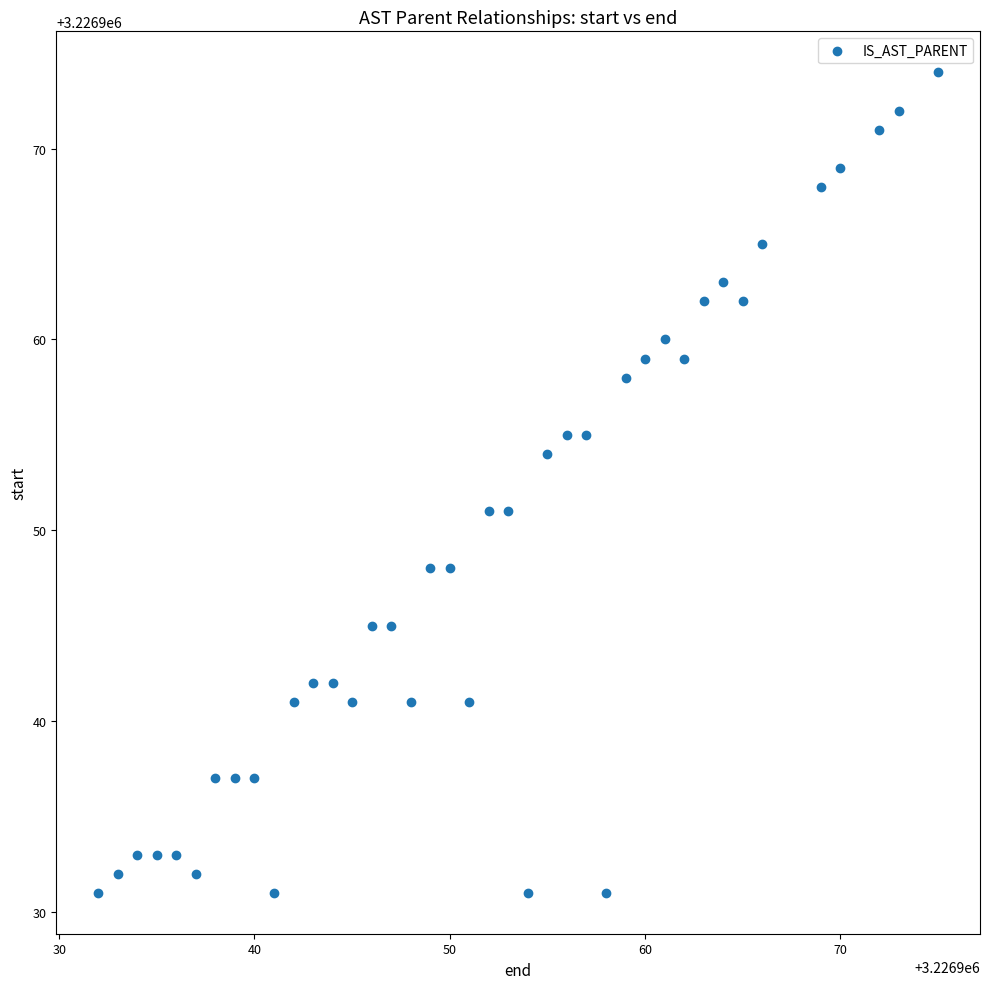

What is the range of Y values (max minus min)?

43